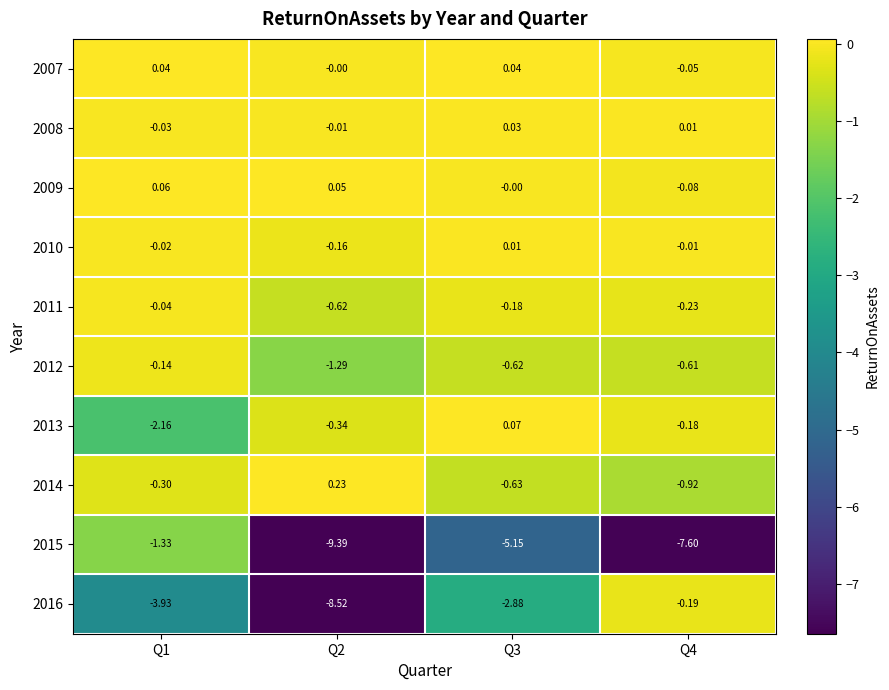

List the series in order of their peak value, highest first.

2014, 2013, 2009, 2007, 2008, 2010, 2011, 2012, 2016, 2015